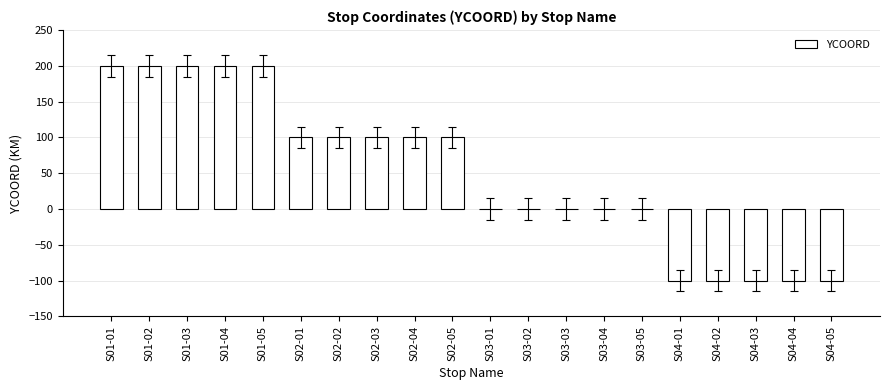

Reading right to left, transcribe all the data shown in this chart.

S04-05=-100	S04-04=-100	S04-03=-100	S04-02=-100	S04-01=-100	S03-05=0	S03-04=0	S03-03=0	S03-02=0	S03-01=0	S02-05=100	S02-04=100	S02-03=100	S02-02=100	S02-01=100	S01-05=200	S01-04=200	S01-03=200	S01-02=200	S01-01=200